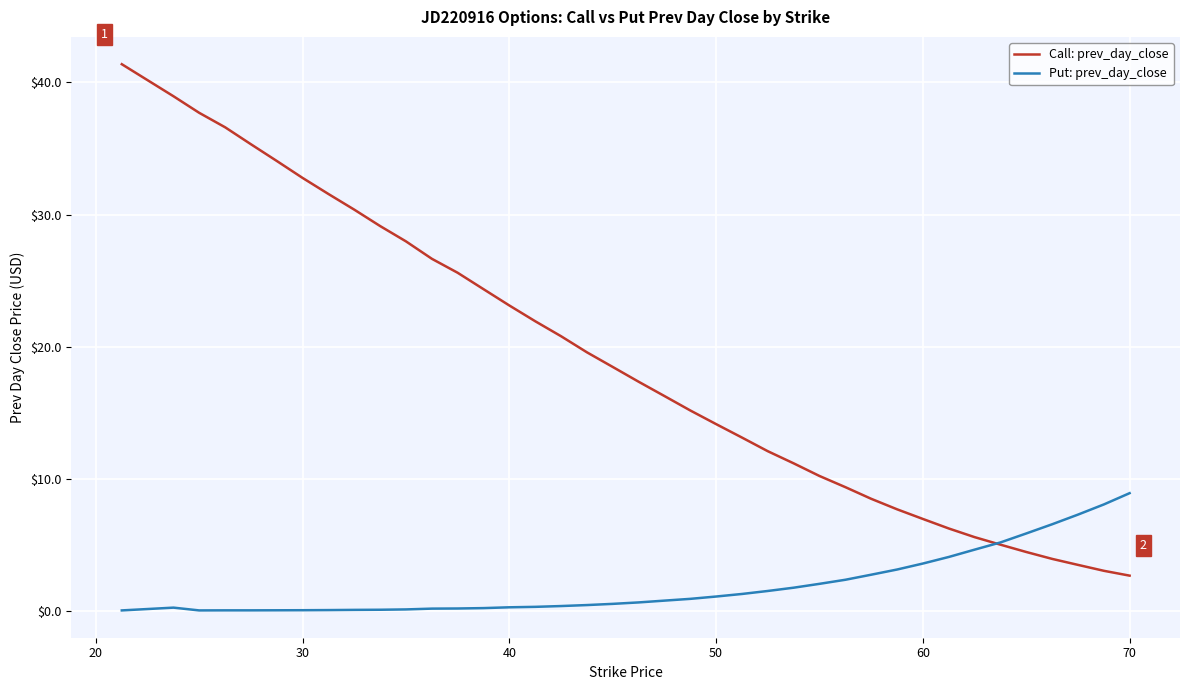

Does the chart have visible grid lines?

Yes